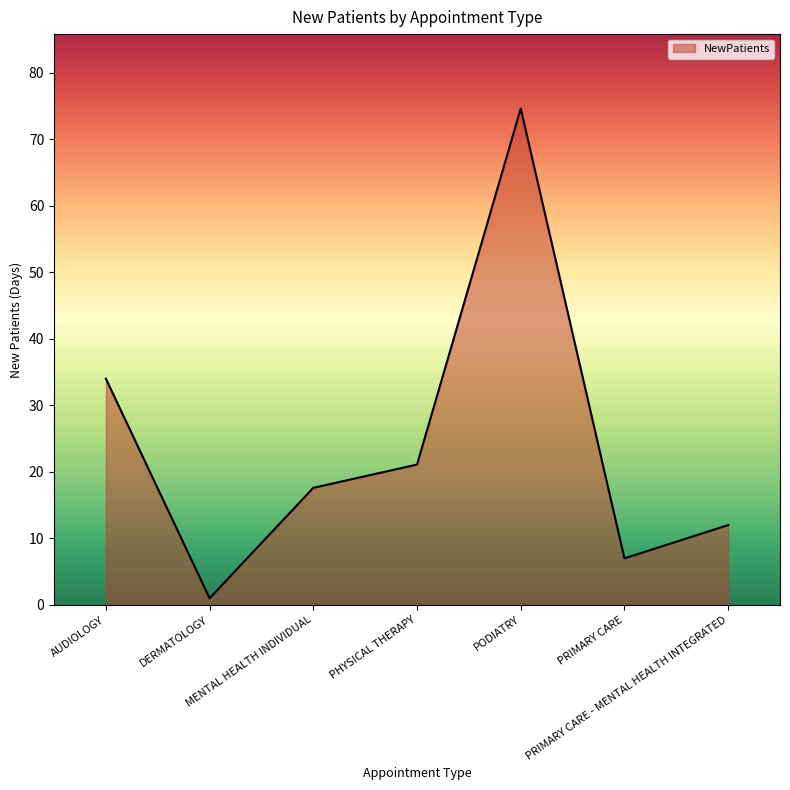

Where does the data first go above 17?

AUDIOLOGY